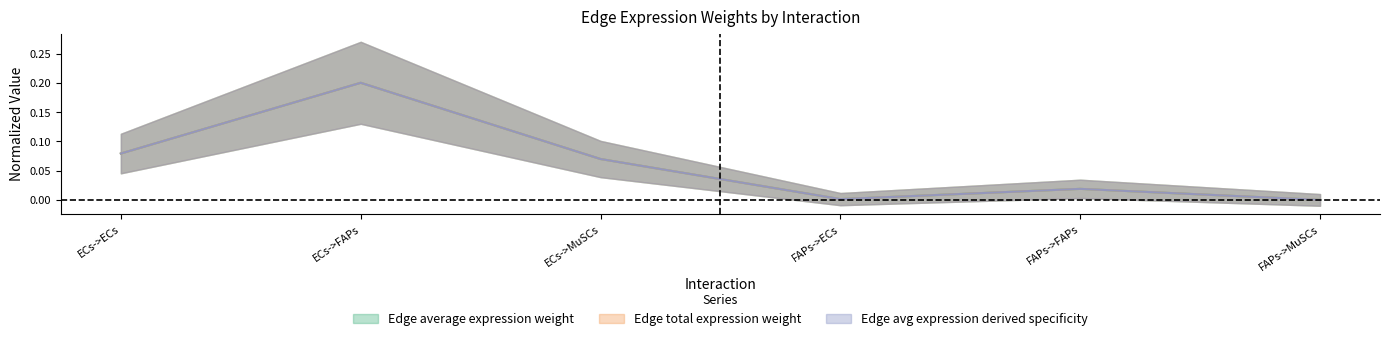

How many interior local valleys does the Edge avg expression derived specificity series have?

1